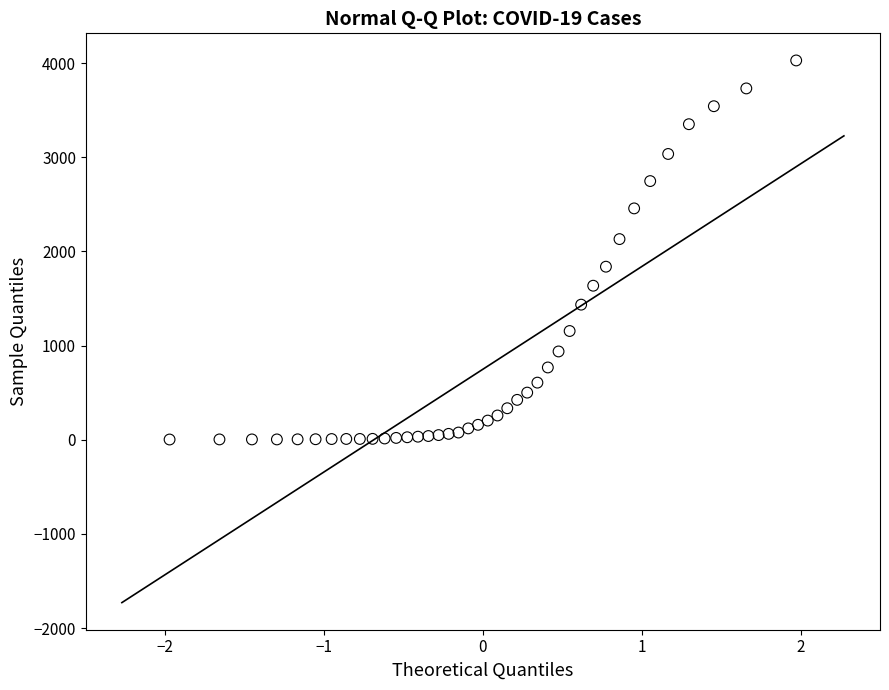

How many data points are displayed?

40